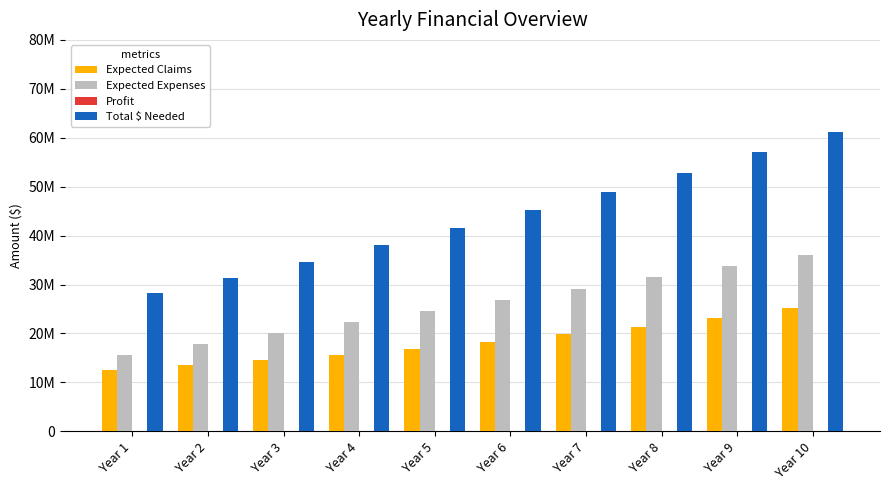

The value of Expected Expenses at Year 8 is 31446009.2. True or false?

True